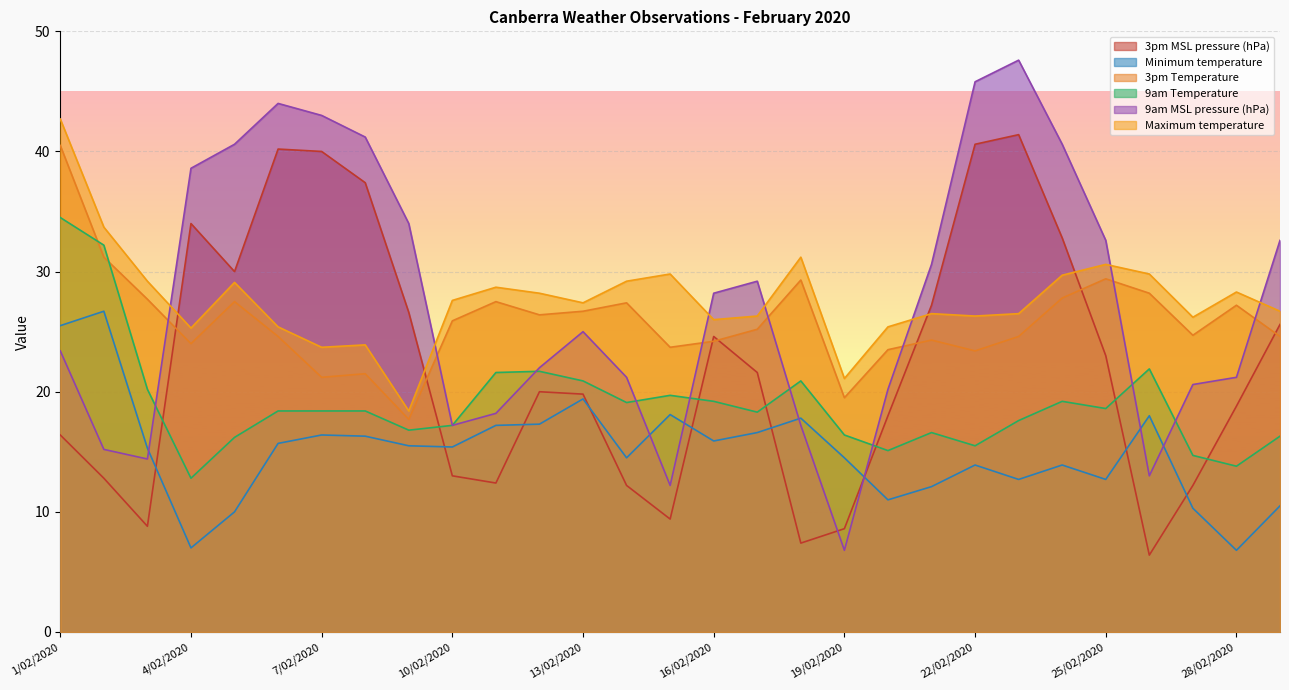

What is the average value of the 3pm Temperature series?

25.8